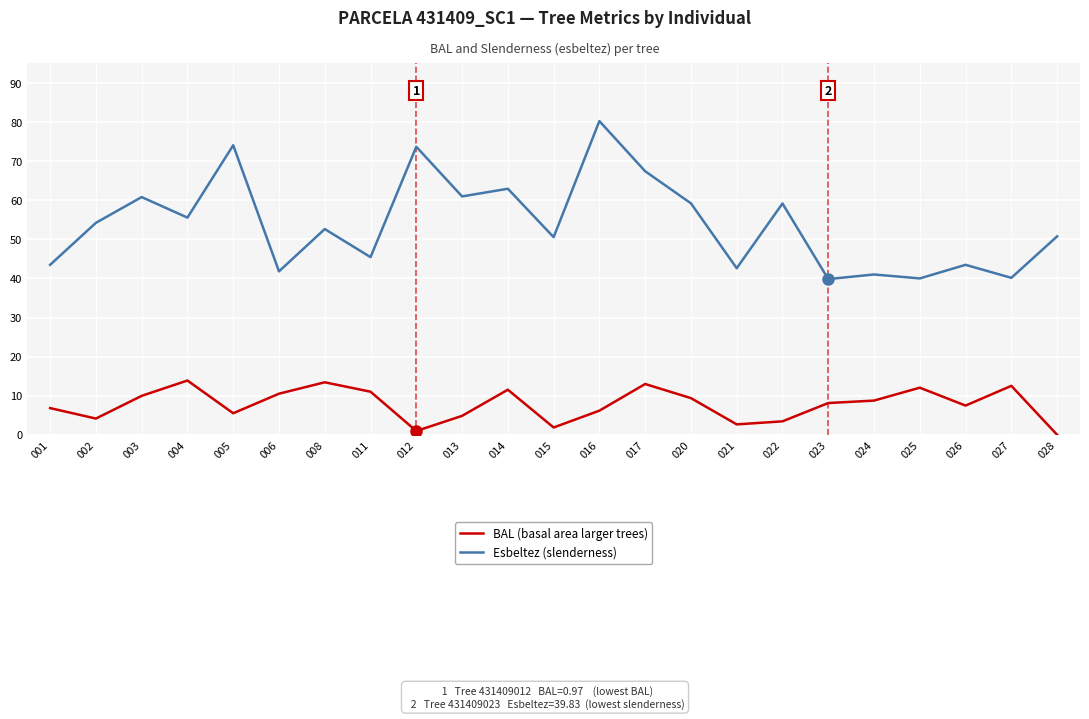

True or false: Esbeltez (slenderness) has a value of 80.2 at 016.

True